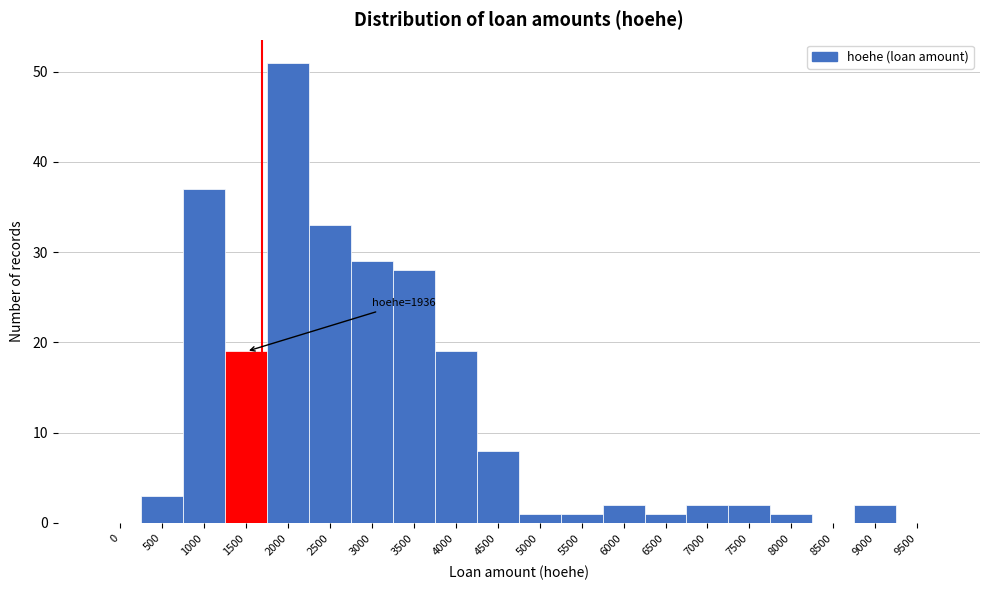

Reading right to left, list all the values displayed in this chart.

9500=0	9000=2	8500=0	8000=1	7500=2	7000=2	6500=1	6000=2	5500=1	5000=1	4500=8	4000=19	3500=28	3000=29	2500=33	2000=51	1500=19	1000=37	500=3	0=0